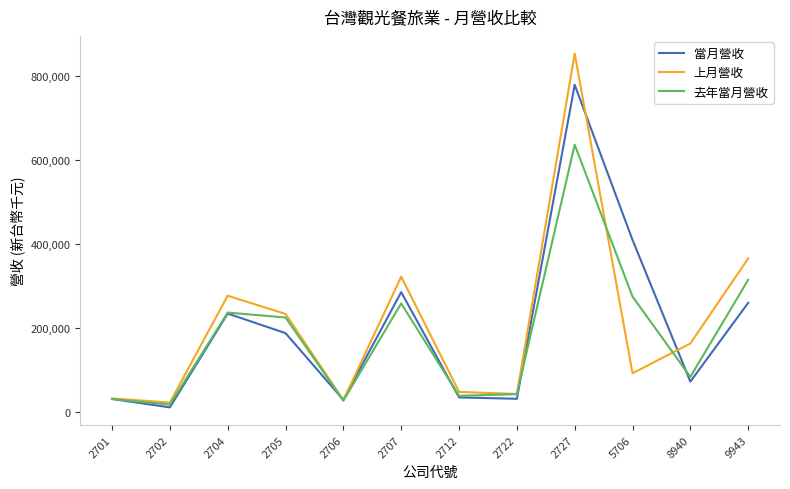

Which series has the widest spread of values?

上月營收